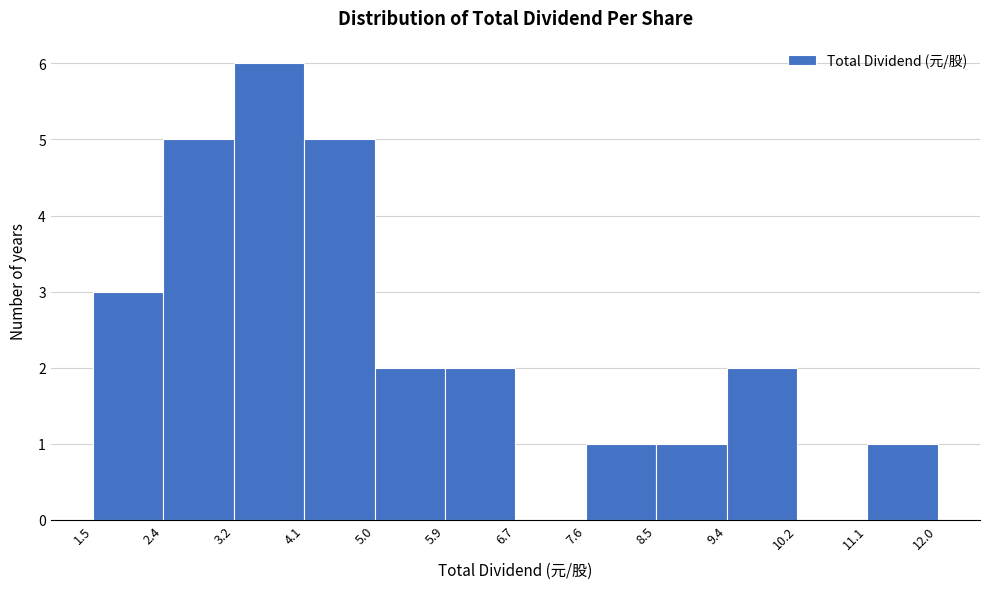

Reading left to right, list every bar in this chart as the range it spans on the x-axis followed by its height. The values are not printed on the chart, so give them approximately, as read against the axis.

1.5 to 2.4: 3
2.4 to 3.2: 5
3.2 to 4.1: 6
4.1 to 5.0: 5
5.0 to 5.9: 2
5.9 to 6.7: 2
6.7 to 7.6: 0
7.6 to 8.5: 1
8.5 to 9.4: 1
9.4 to 10.2: 2
10.2 to 11.1: 0
11.1 to 12.0: 1